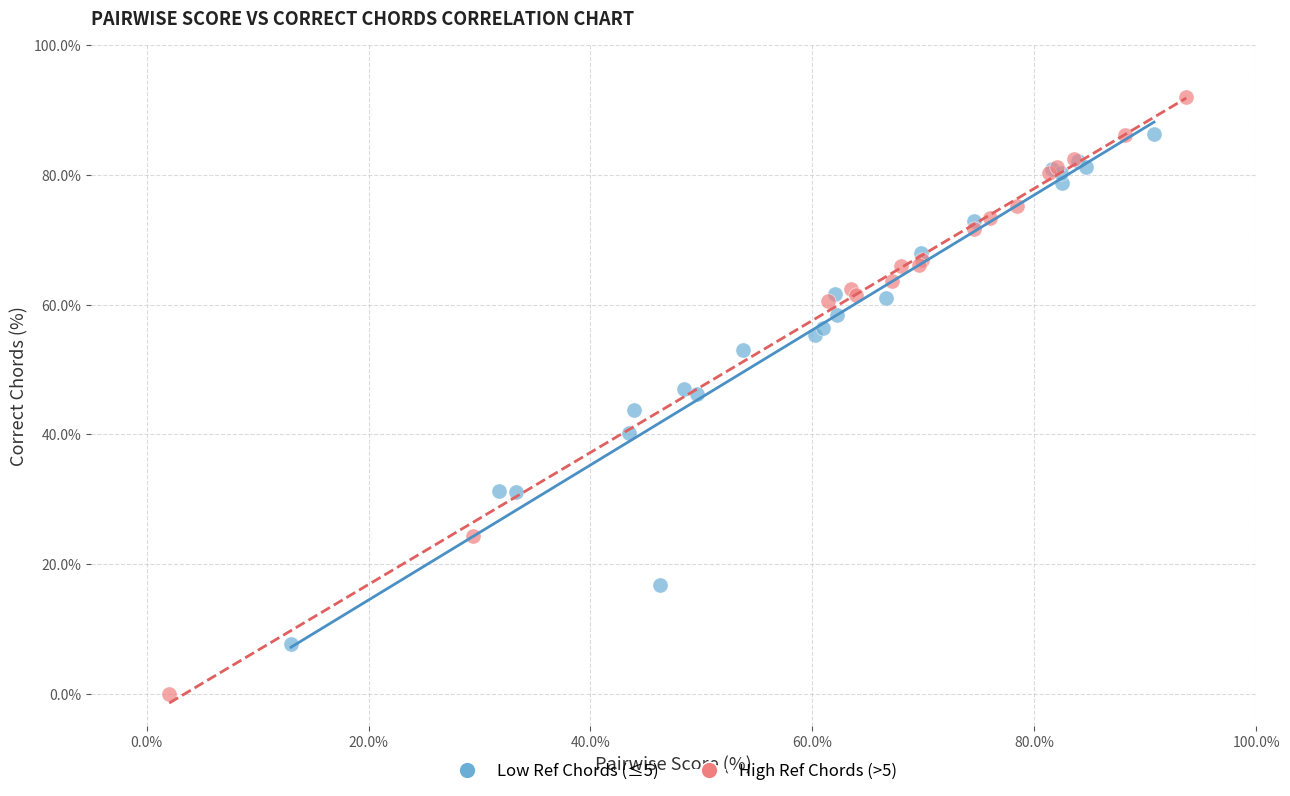

What are all the series names shown in the legend?

Low Ref Chords (≤5), High Ref Chords (>5)